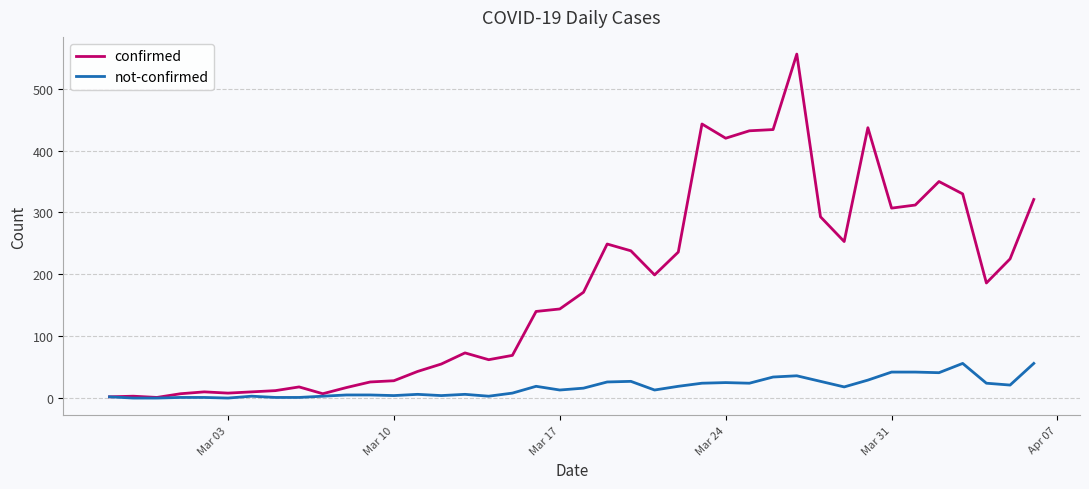

Which series has the largest total across all categories?

confirmed